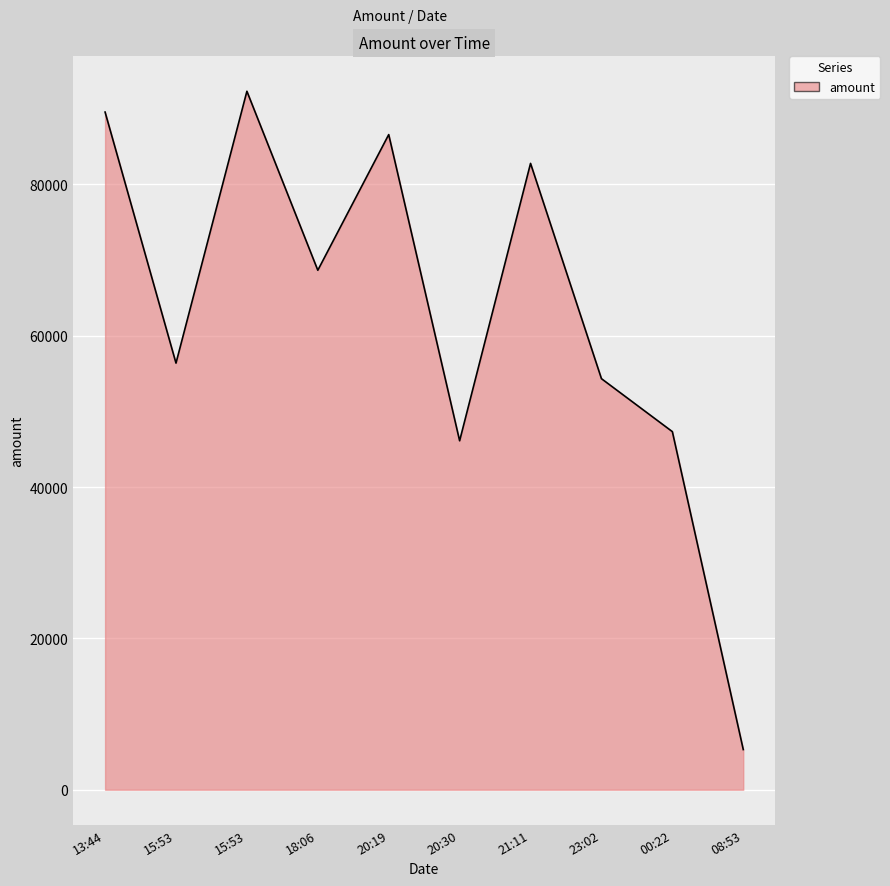

List the labels in order of value, smallest first.

2021-05-21T08:53:38, 2021-05-20T20:30:13, 2021-05-21T00:22:36, 2021-05-20T23:02:21, 2021-05-20T15:53:18, 2021-05-20T18:06:29, 2021-05-20T21:11:51, 2021-05-20T20:19:34, 2021-05-20T13:44:42, 2021-05-20T15:53:55